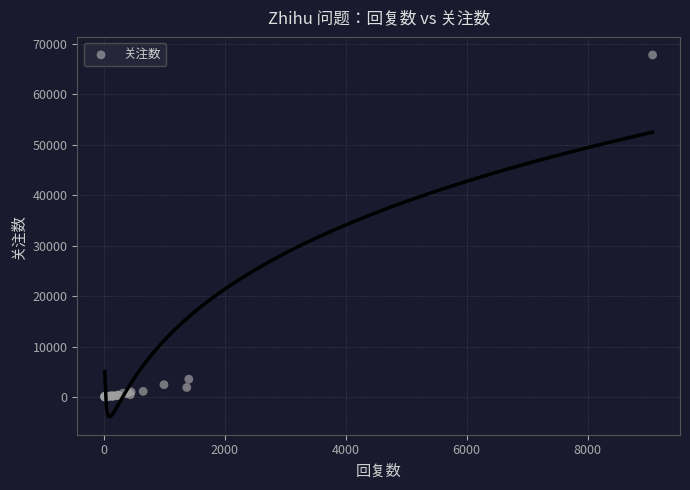

What Y value in the scatter plot is closest to 33900?

3547